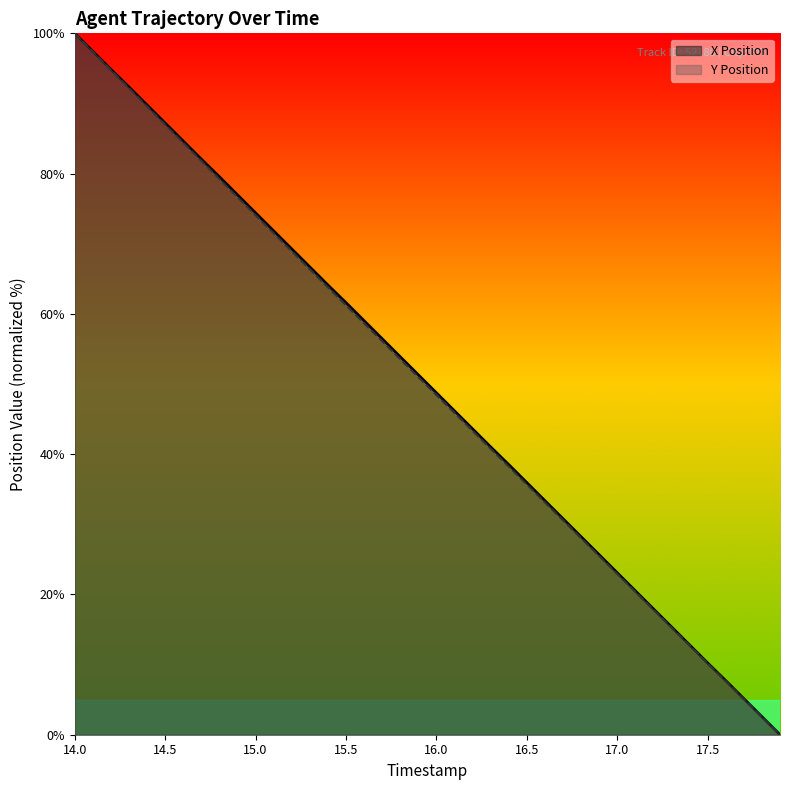

Between 14.6 and 16.9, which series saw the biggest shift?

X Position